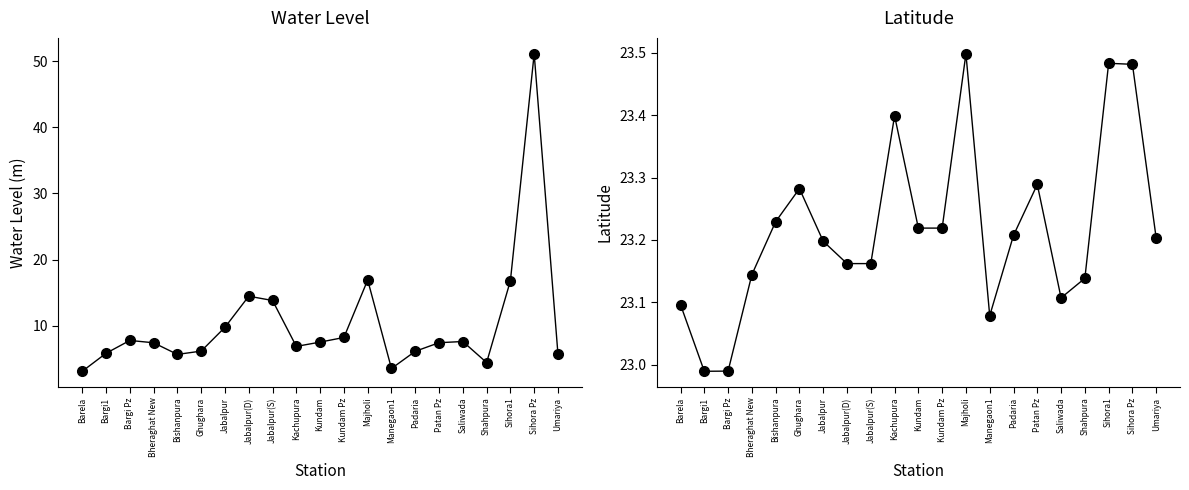

At which label does water_level (in m) first exceed 7?

Bargi Pz